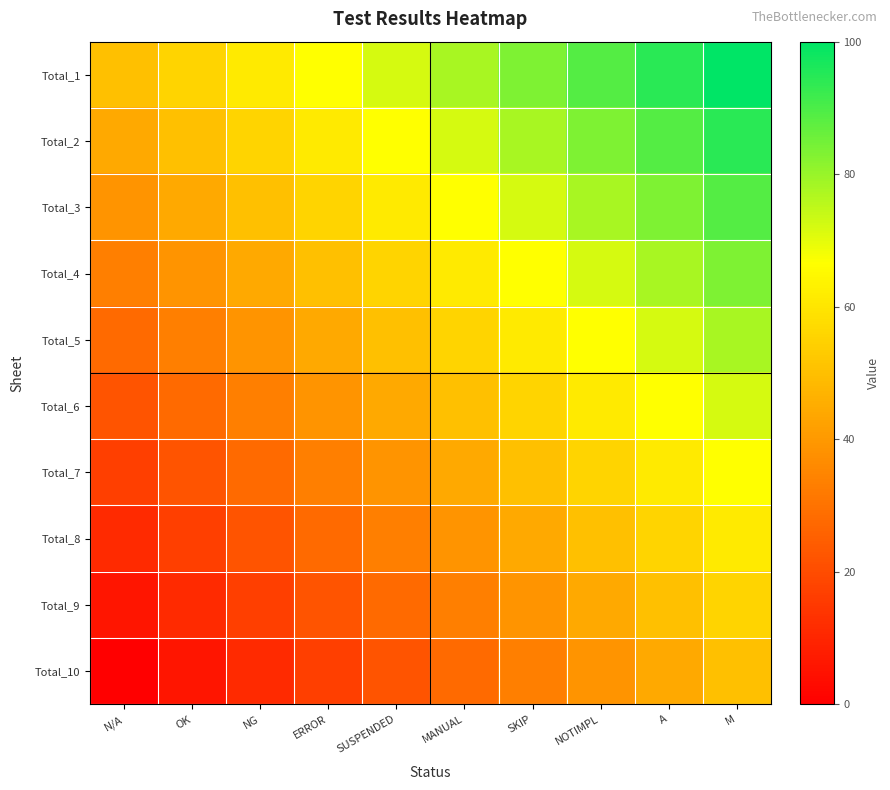

At which category is the sum across all series the highest?

M